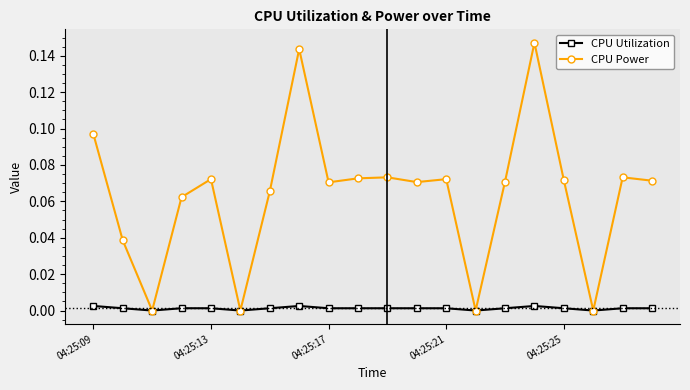

In CPU Utilization, how many points are lower than both neighbors (excluding endpoints)?

6